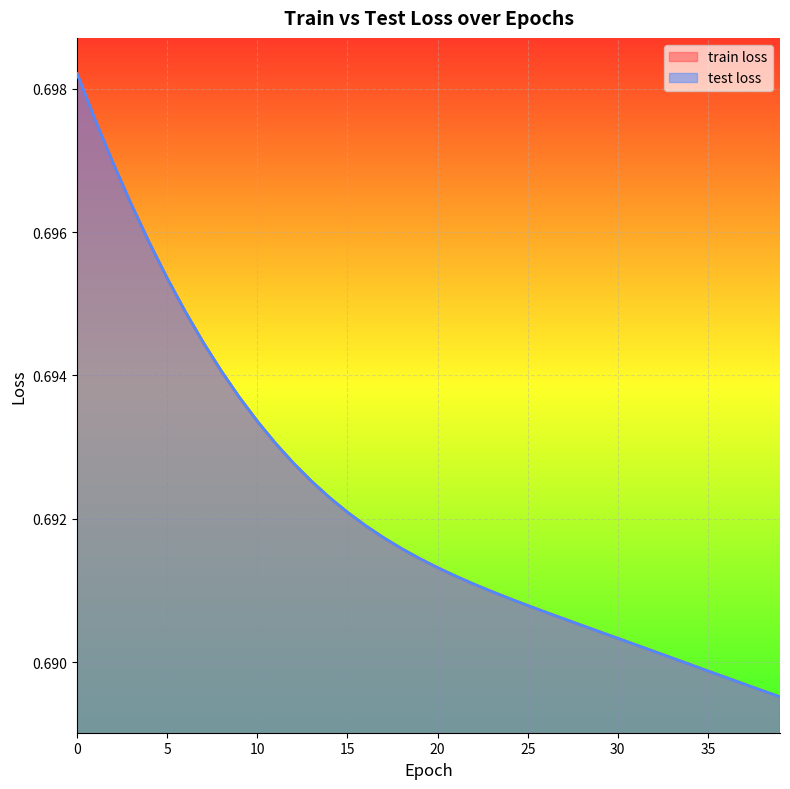

What is the maximum value shown in the chart?

0.7